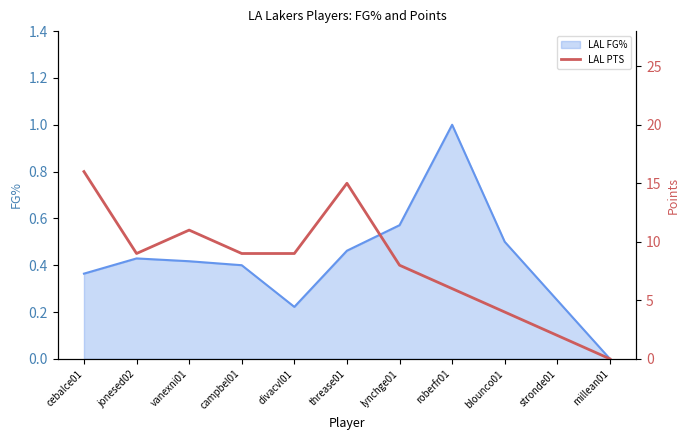

What is the label of the 6th point from the left?

threase01